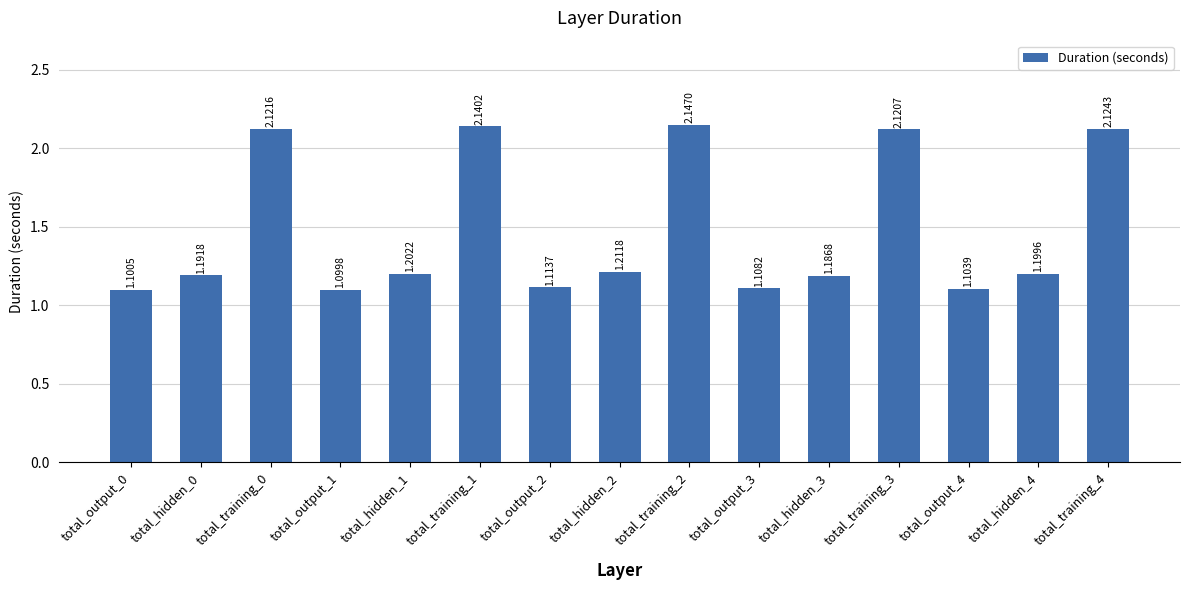

Rank the categories by value from lowest to highest.

total_output_1, total_output_0, total_output_4, total_output_3, total_output_2, total_hidden_3, total_hidden_0, total_hidden_4, total_hidden_1, total_hidden_2, total_training_3, total_training_0, total_training_4, total_training_1, total_training_2